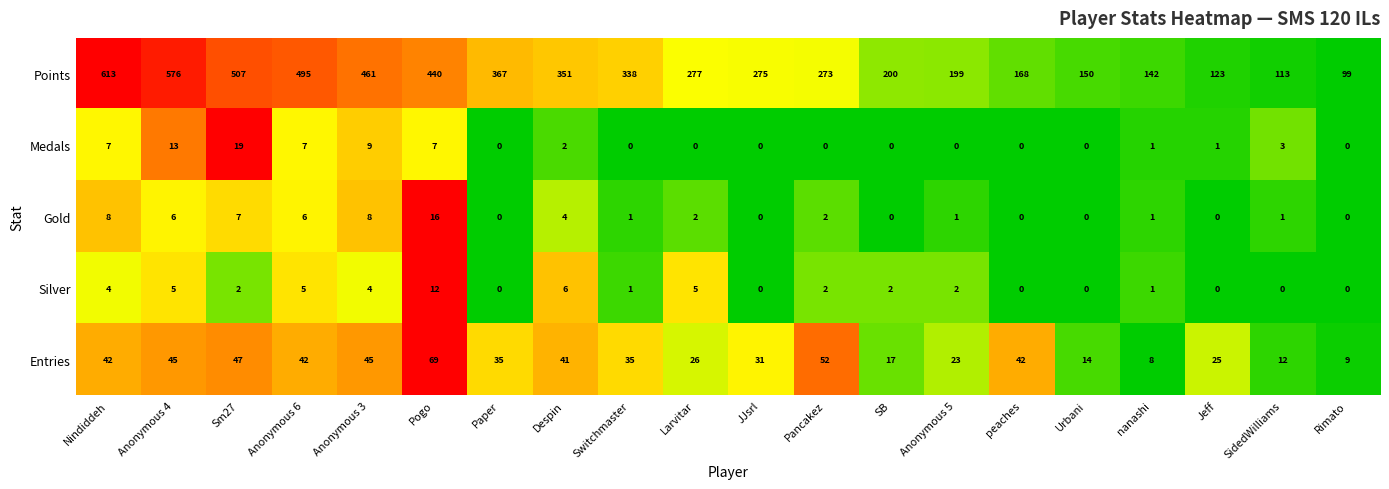

How many values in the Medals series are below 1?

10